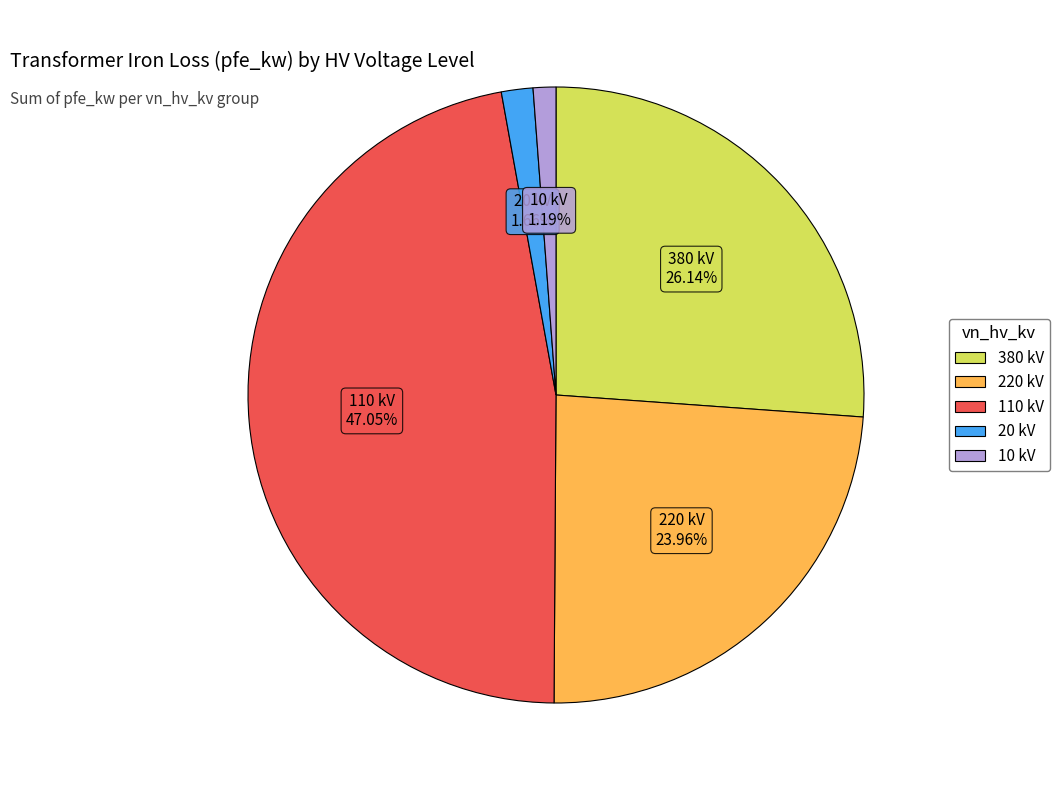

Is there a majority slice in this chart?

No